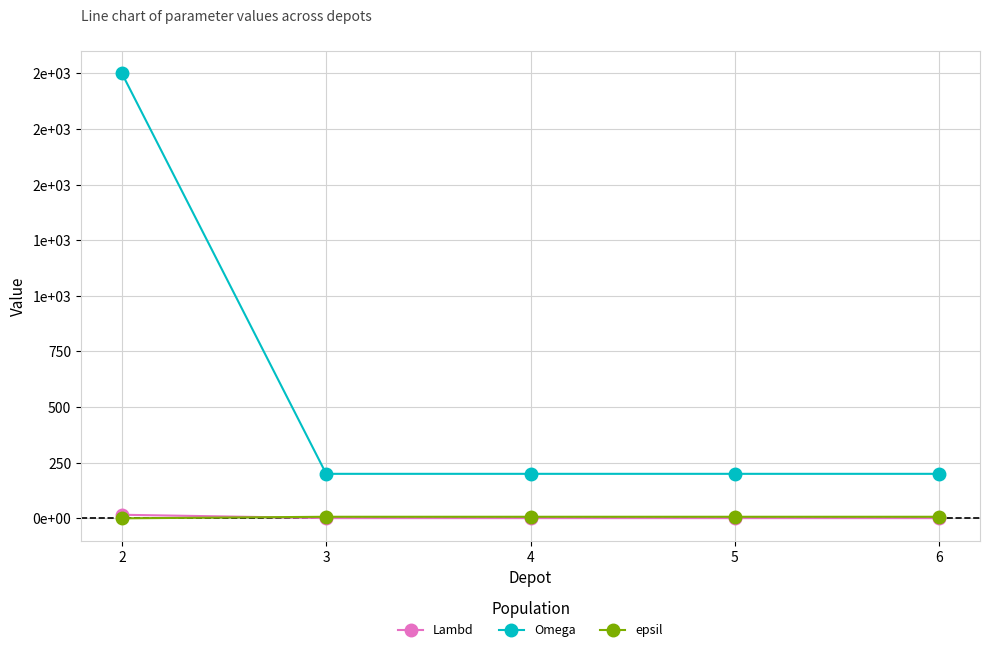

Between 3 and 6, which series saw the biggest shift?

Lambd